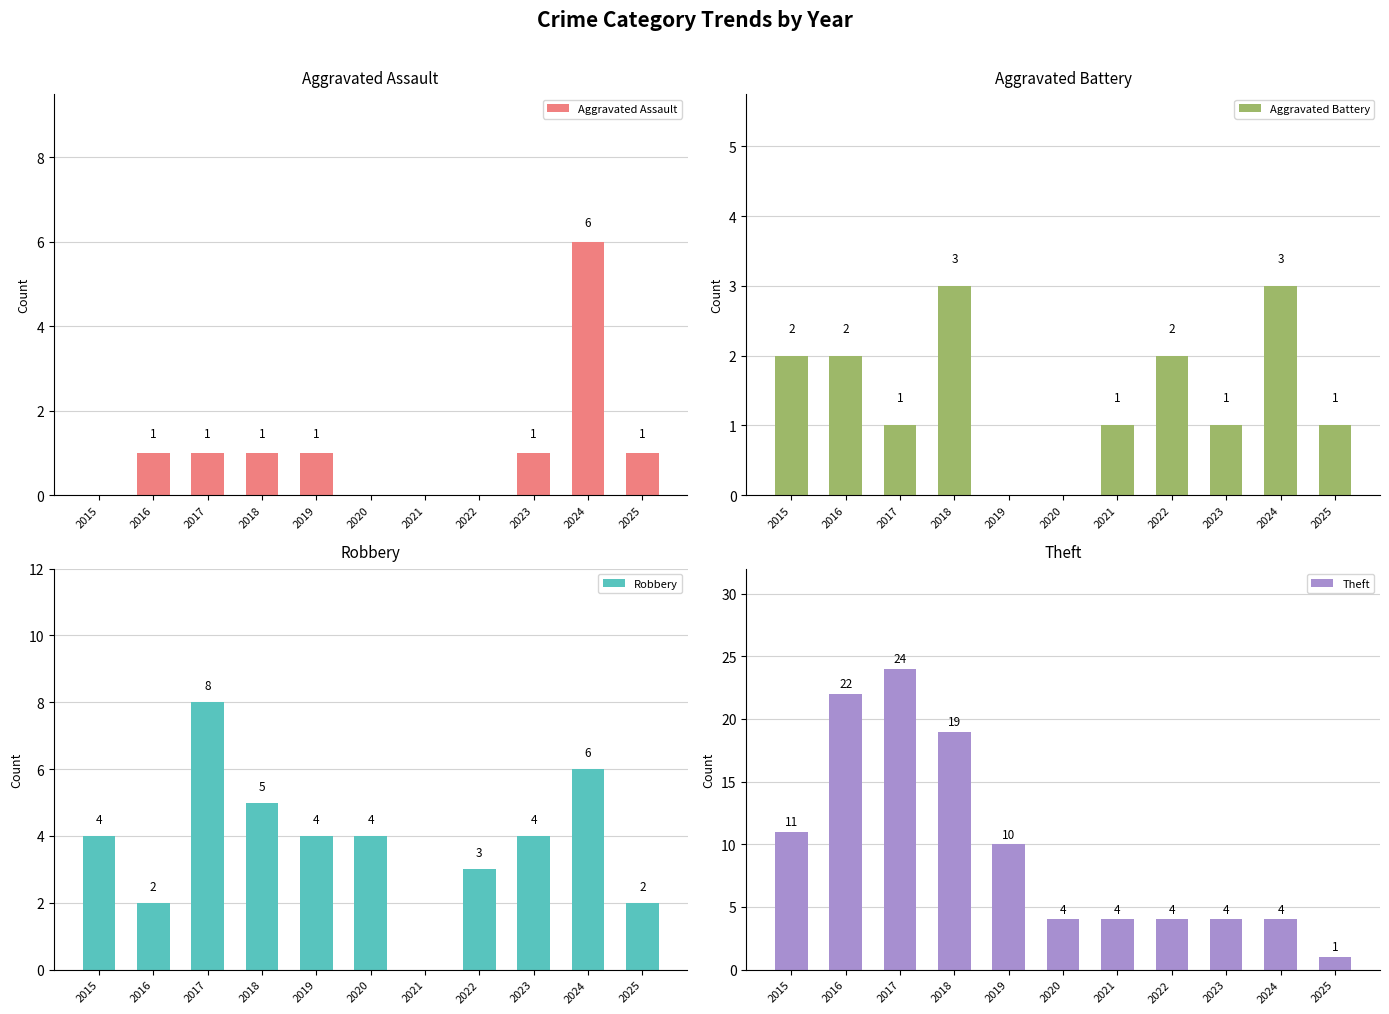

Which series has the largest total across all categories?

Theft